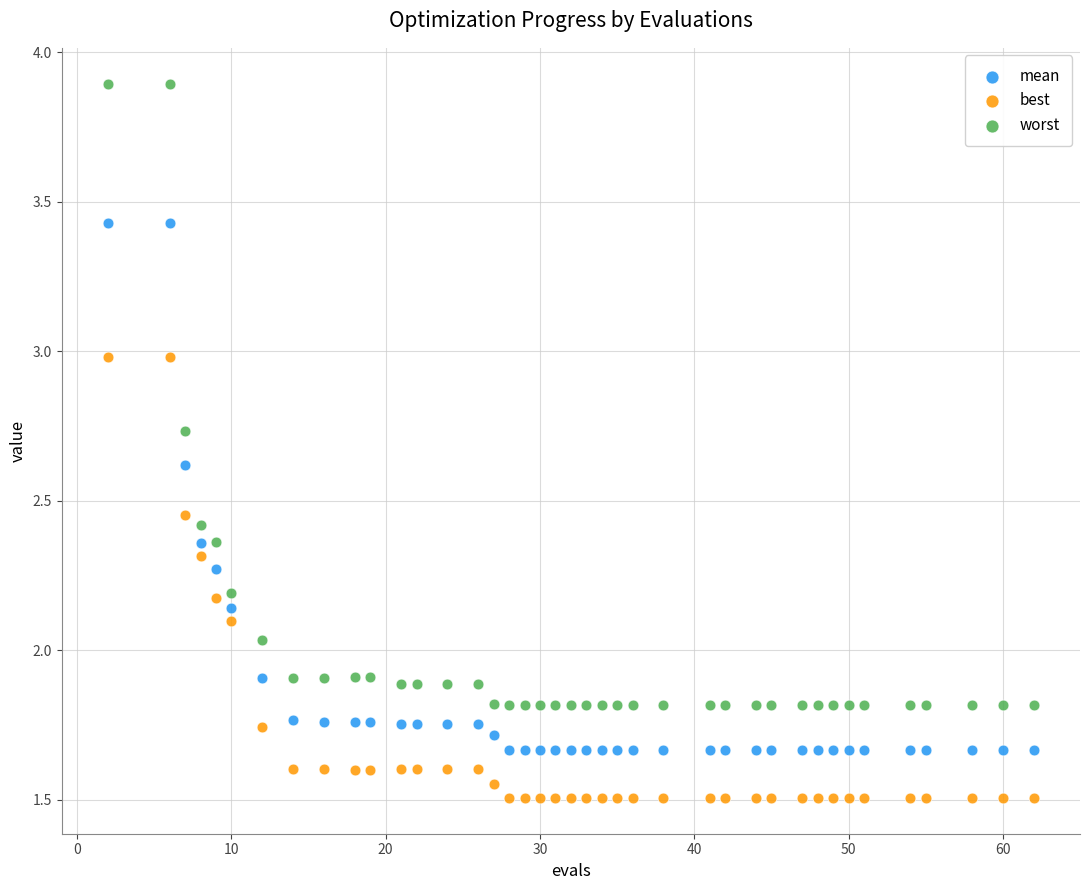

Across all data points, what is the range of X values (max minus min)?

60.0